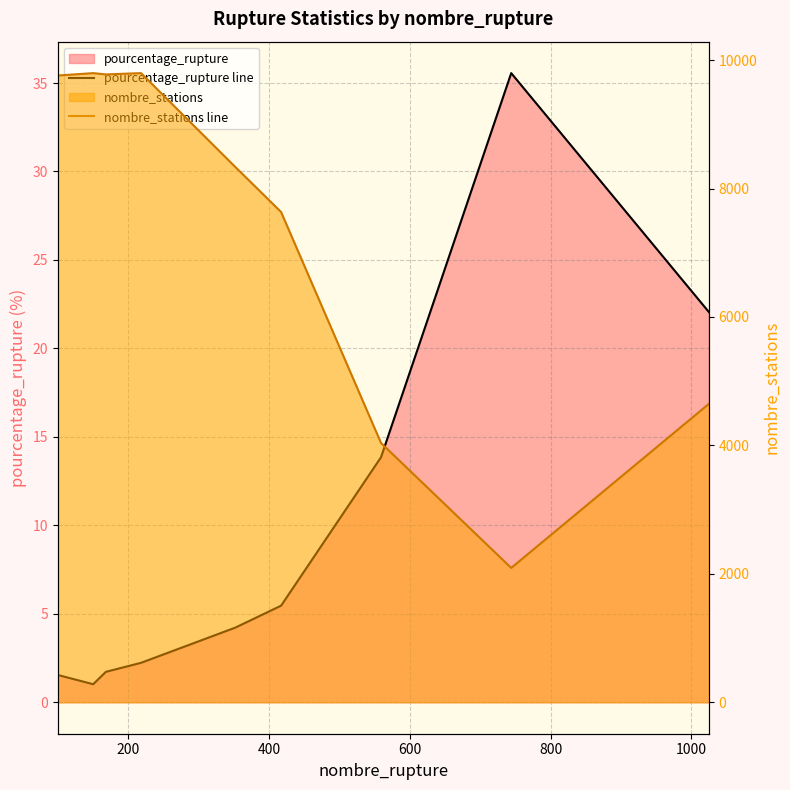

True or false: nombre_stations line and pourcentage_rupture line intersect in this chart.

False